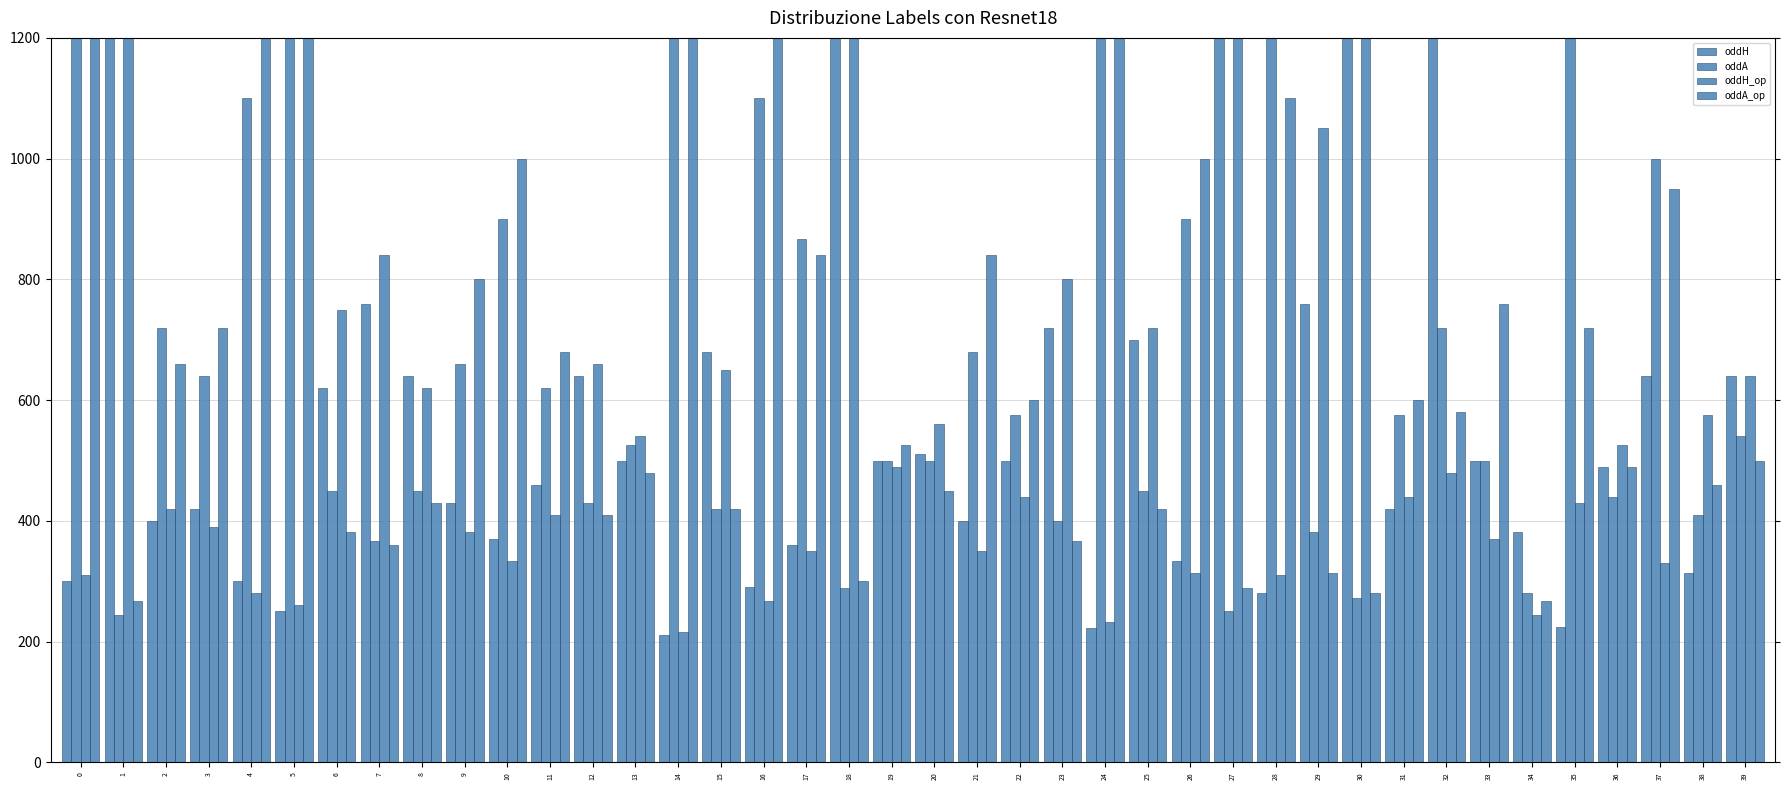

True or false: oddH_op has a value of 120.3 at 10.

False